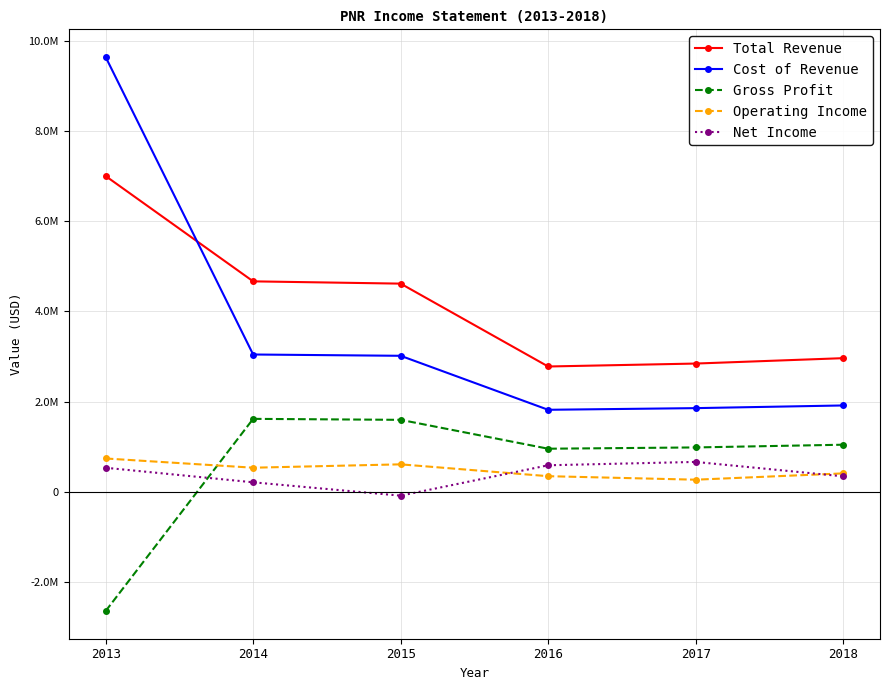

Between which two adjacent categories do Gross Profit and Operating Income first intersect?

2013 and 2014